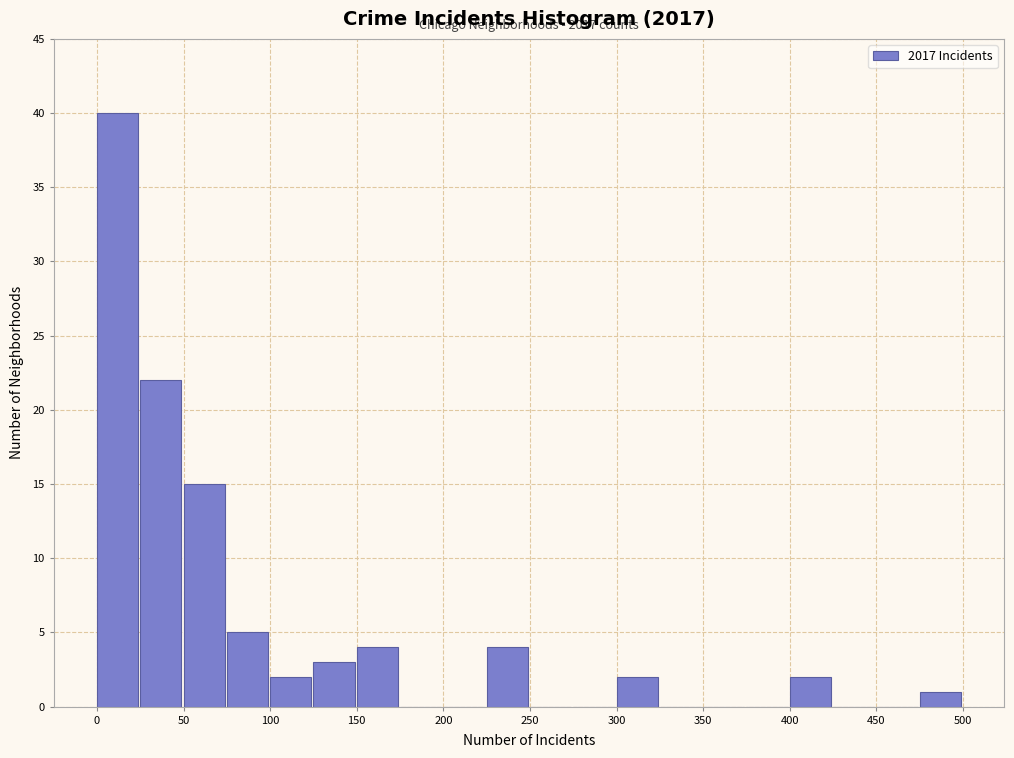

Over which range of the x-axis is the bar tallest?

0 to 25